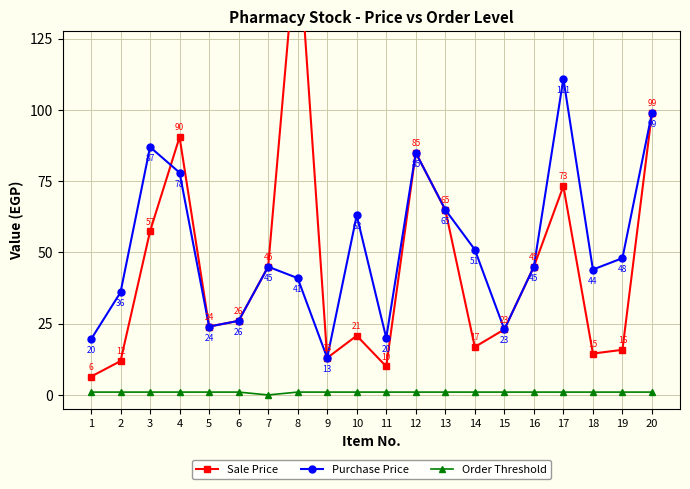

How many interior local valleys does the Sale Price series have?

5